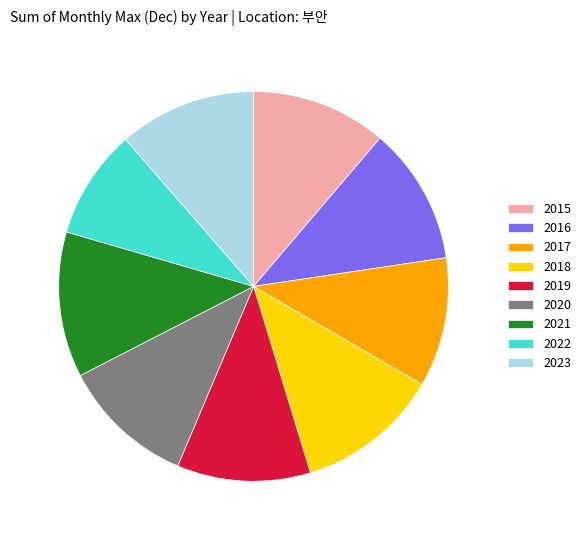

Is there any slice that represents more than half of the pie?

No